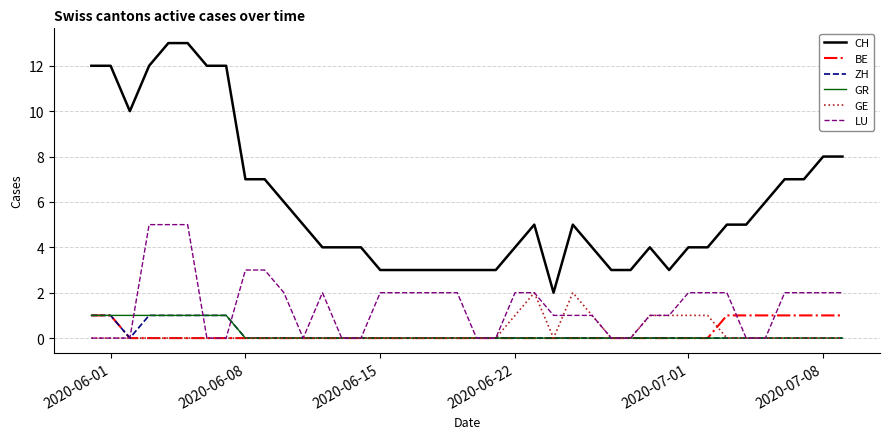

What is the highest value of the GE series?

2